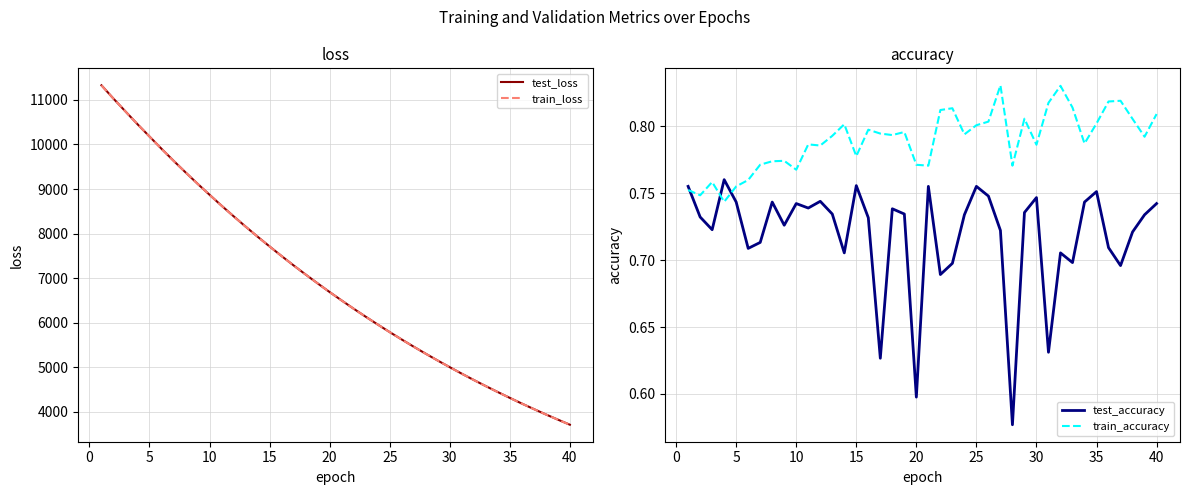

What is the sum of all train_accuracy values?

31.6